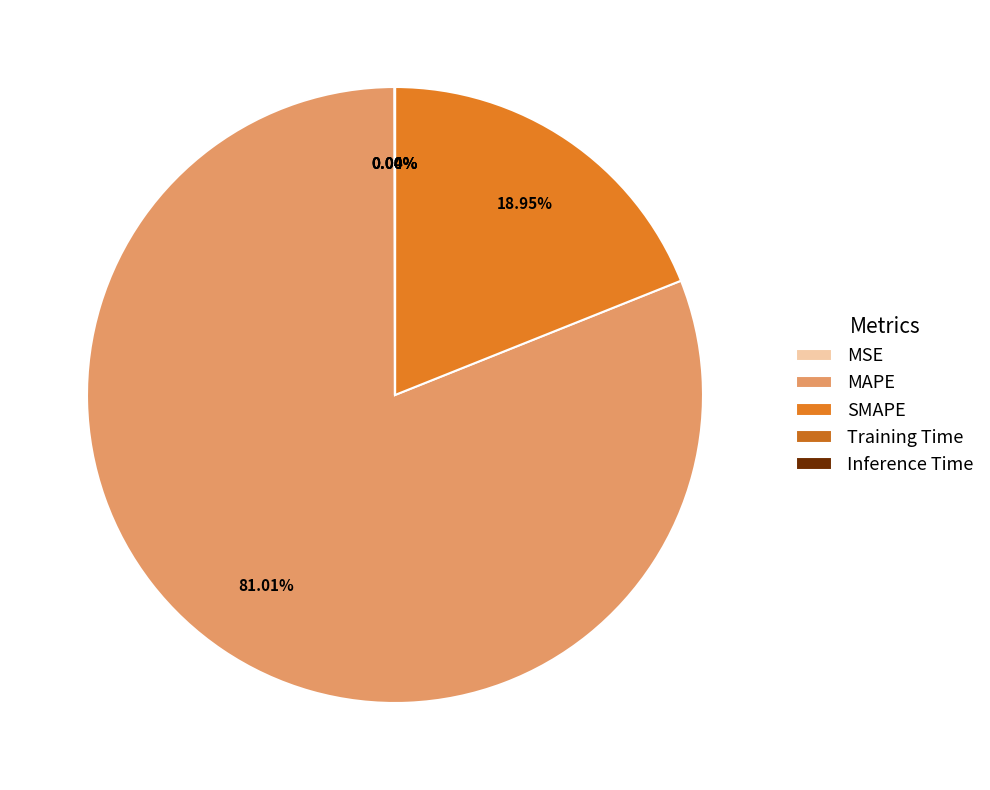

Which has a higher value, SMAPE or Training Time?

SMAPE